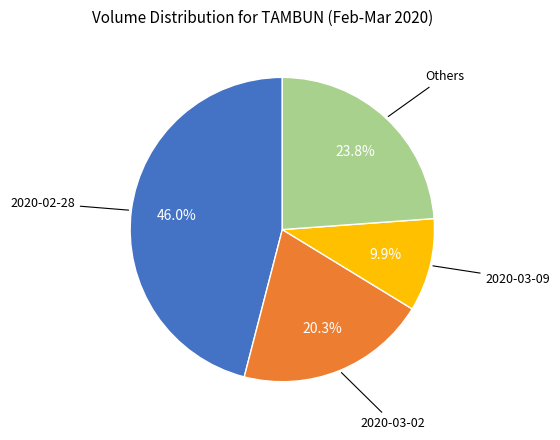

To the nearest percent, what is the average slice percentage?

25%